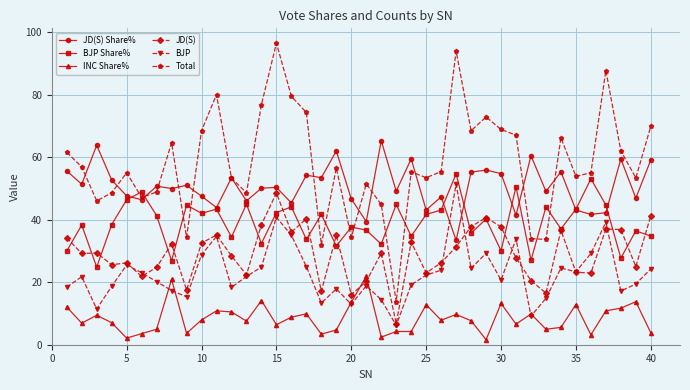

How many interior local peaks does the BJP Share% series have?

15